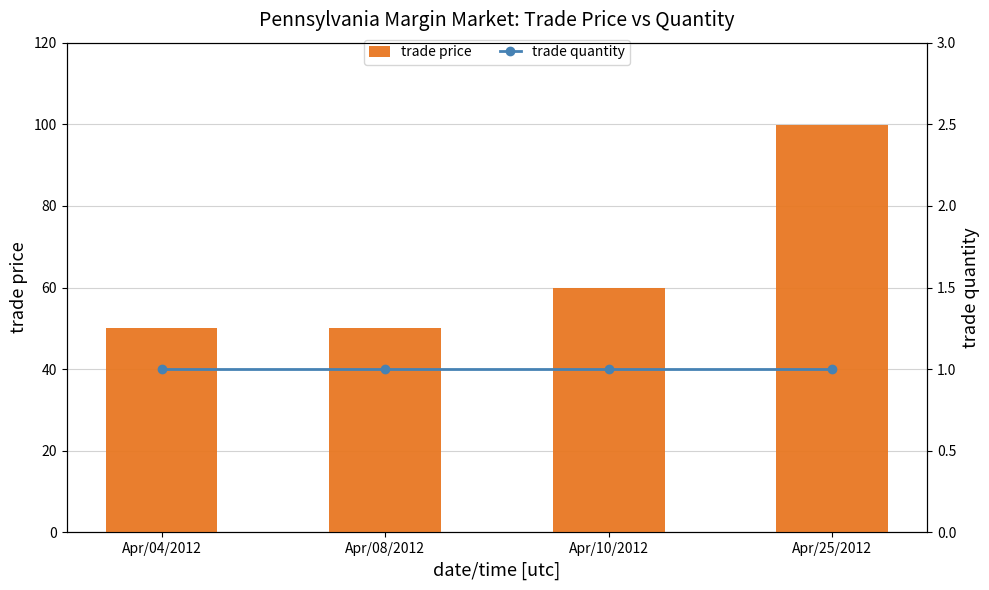

Is the value of trade price at Apr/10/2012 greater than the value of trade quantity at Apr/25/2012?

Yes